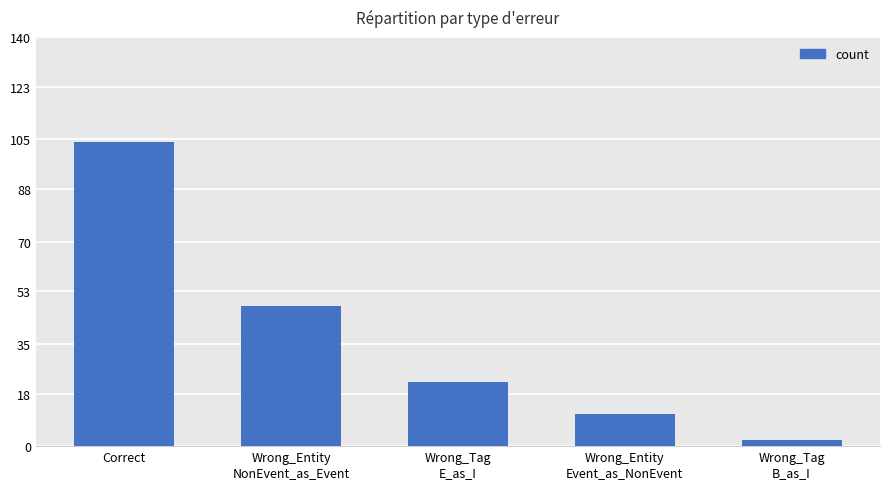

Are the bars horizontal?

No